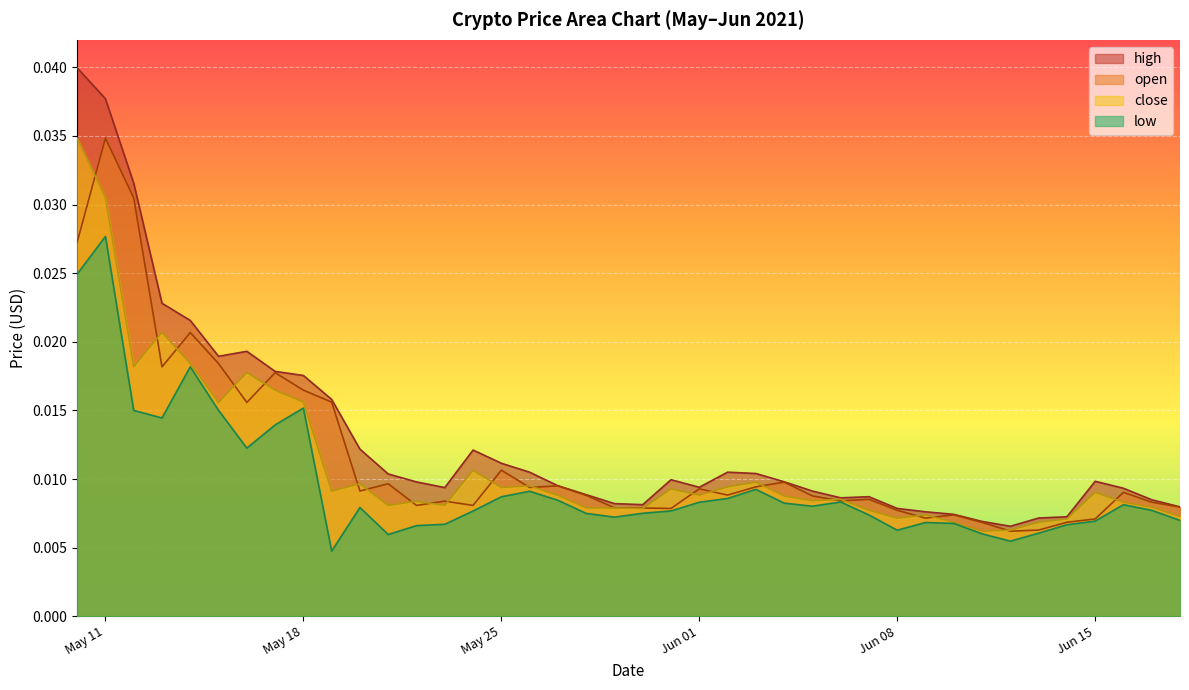

At which category is the sum across all series the highest?

May 11